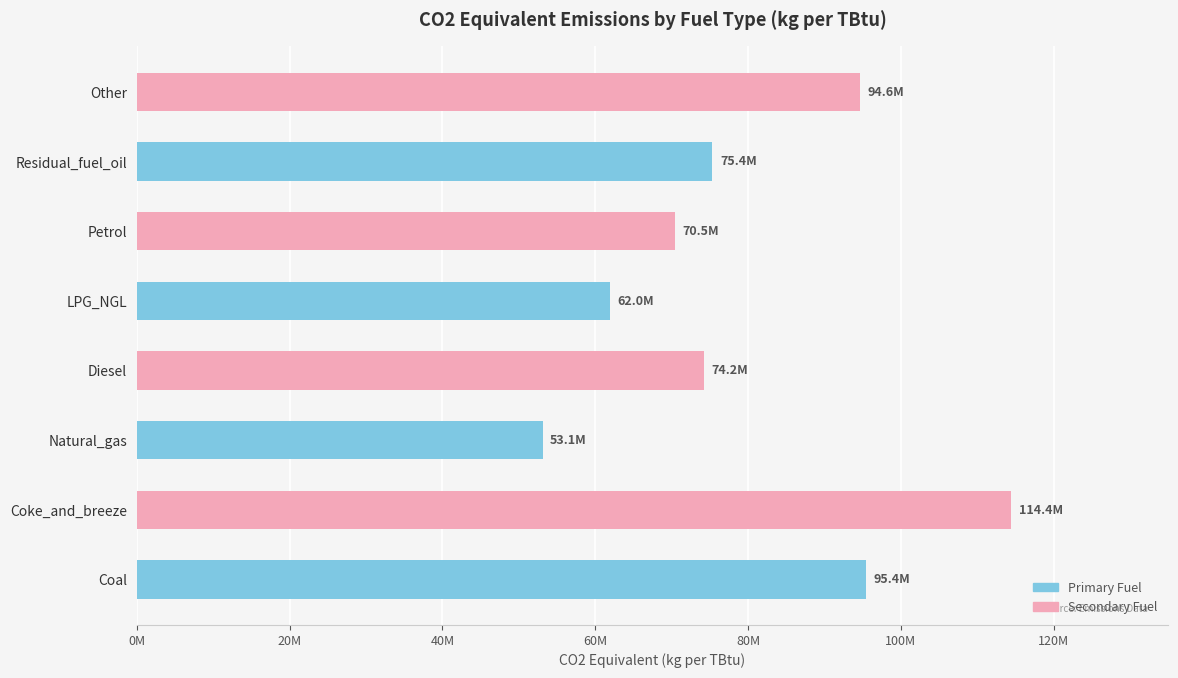

Are the bars grouped side by side (vs. stacked)?

No